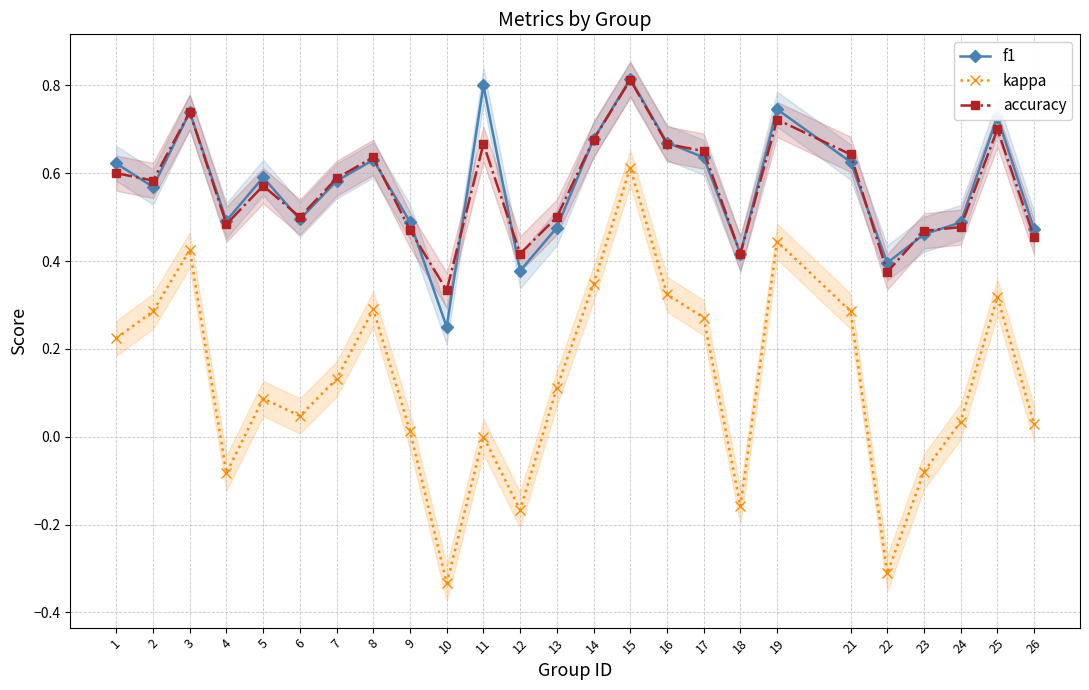

The f1 series shows 0.2 at 18. True or false?

False